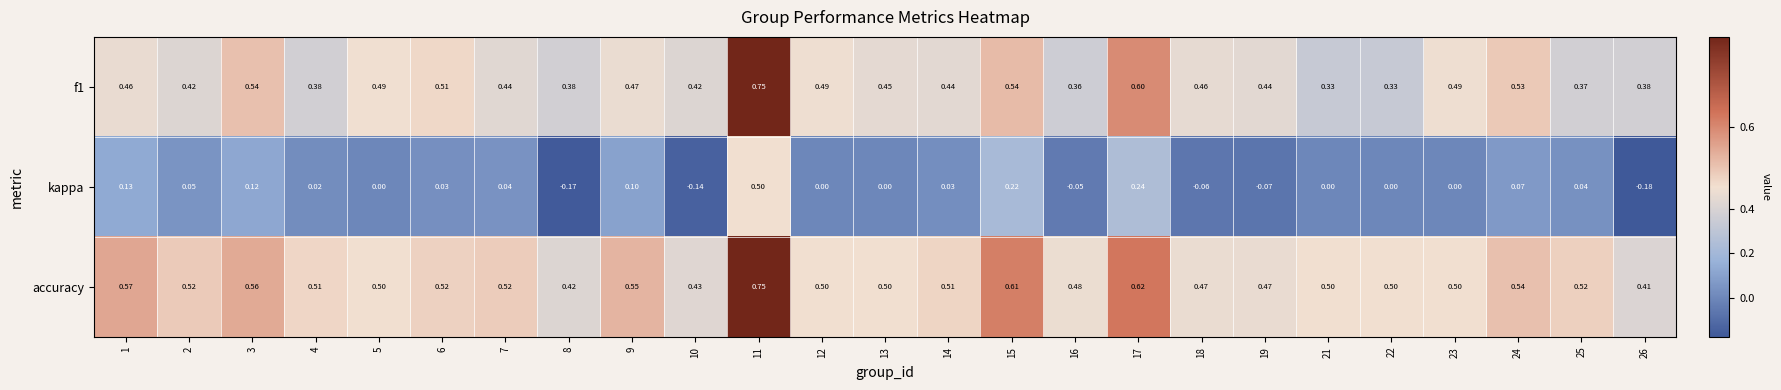

Between 5 and 6, which series saw the biggest shift?

kappa